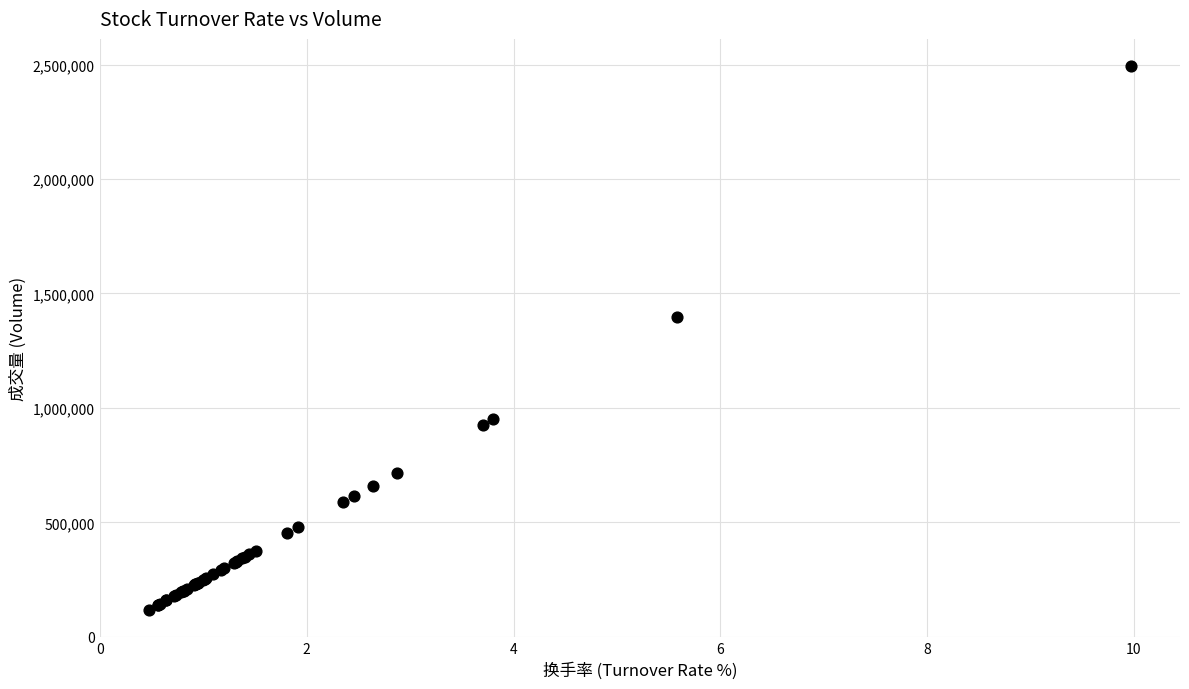

What Y value in the scatter plot is closest to 1305575?

1395730